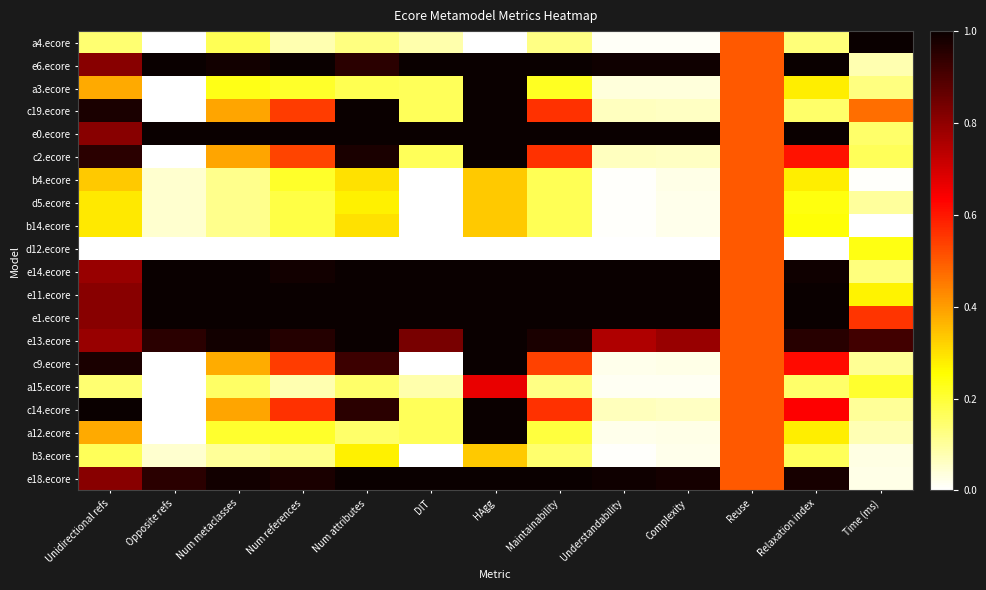

Rank the series by their maximum value, from highest to lowest.

a4.ecore, e6.ecore, a3.ecore, c19.ecore, e0.ecore, c2.ecore, e14.ecore, e11.ecore, e1.ecore, e13.ecore, c9.ecore, c14.ecore, a12.ecore, e18.ecore, a15.ecore, b4.ecore, d5.ecore, b14.ecore, d12.ecore, b3.ecore